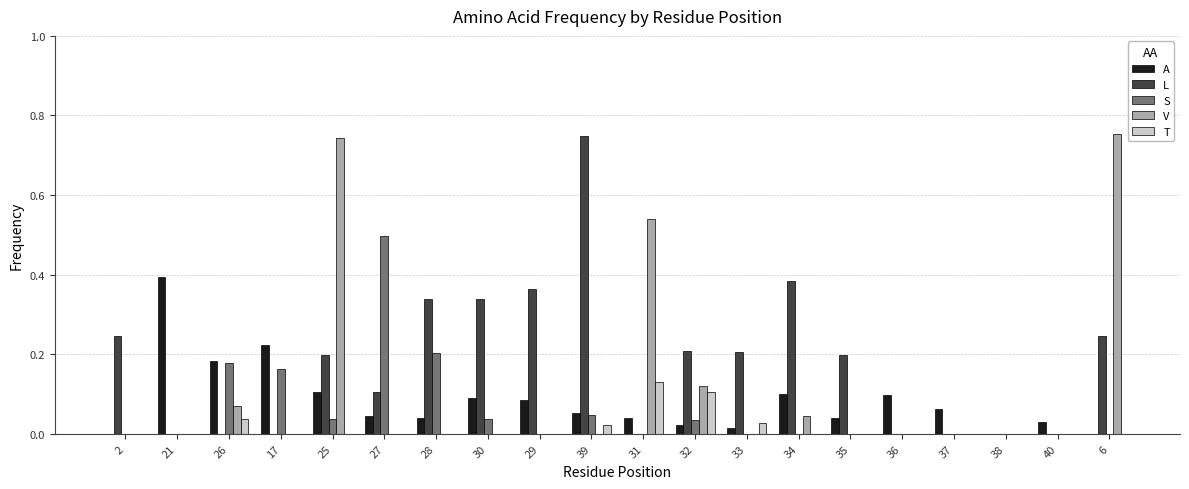

What is the sum of all A values?

1.6